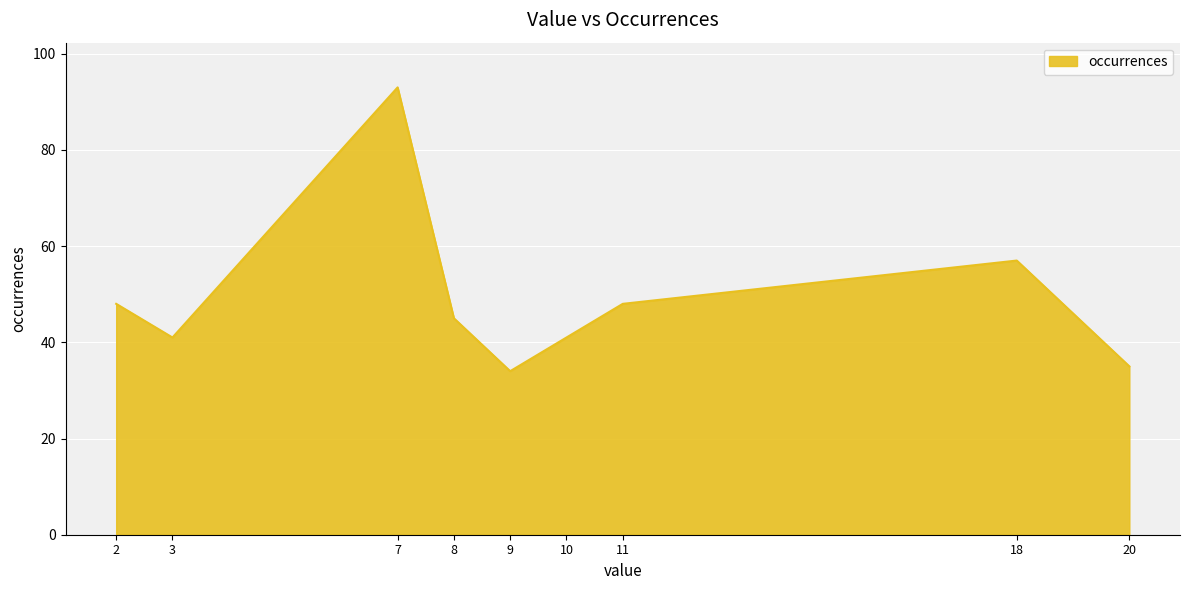

The chart shows a value of 45 at 8. True or false?

True